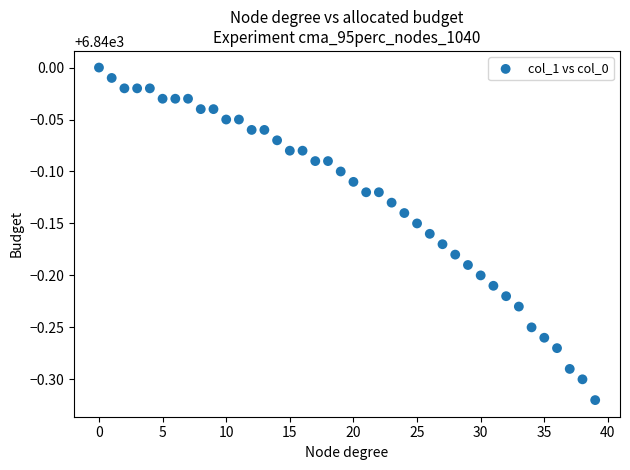

What is the range of Y values (max minus min)?

0.3